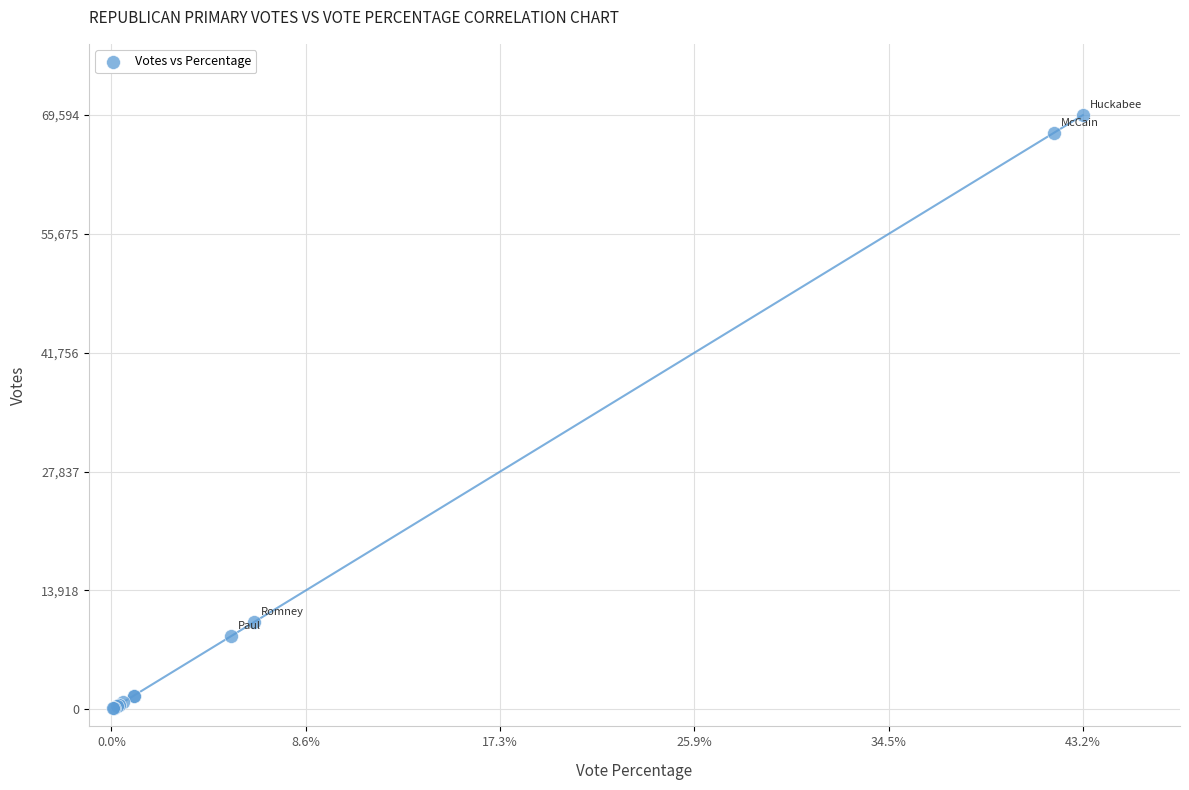

What Y value in the scatter plot is closest to 34850?

10222